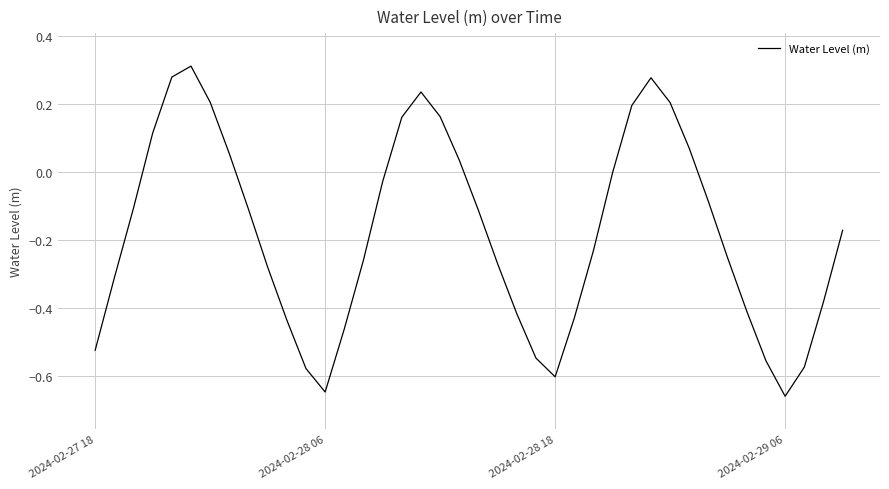

What is the difference between the maximum and minimum values?

1.0